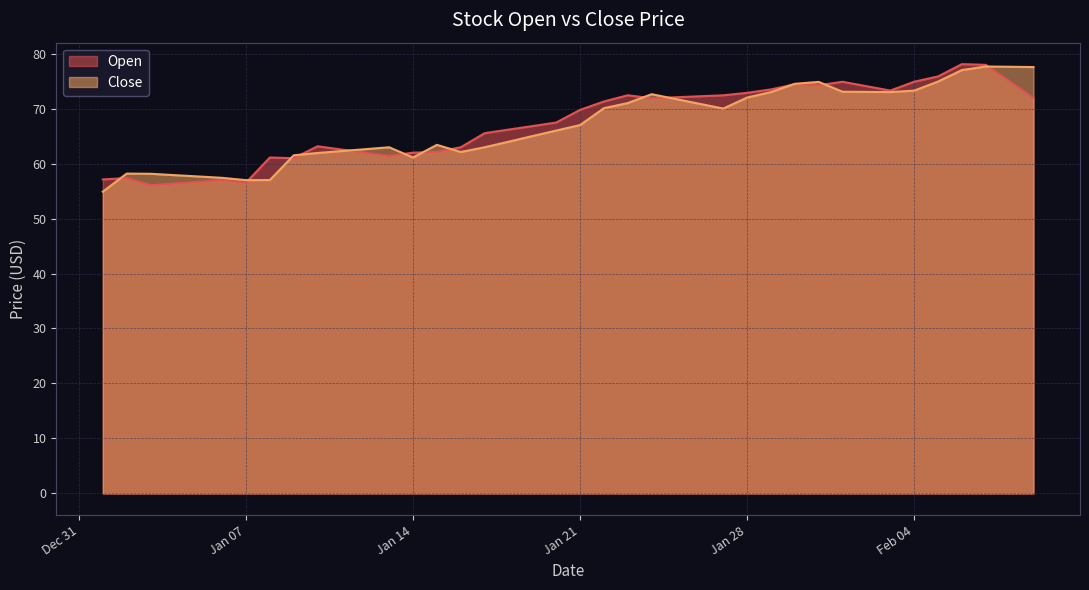

How many values in the Open series exceed 69?

20